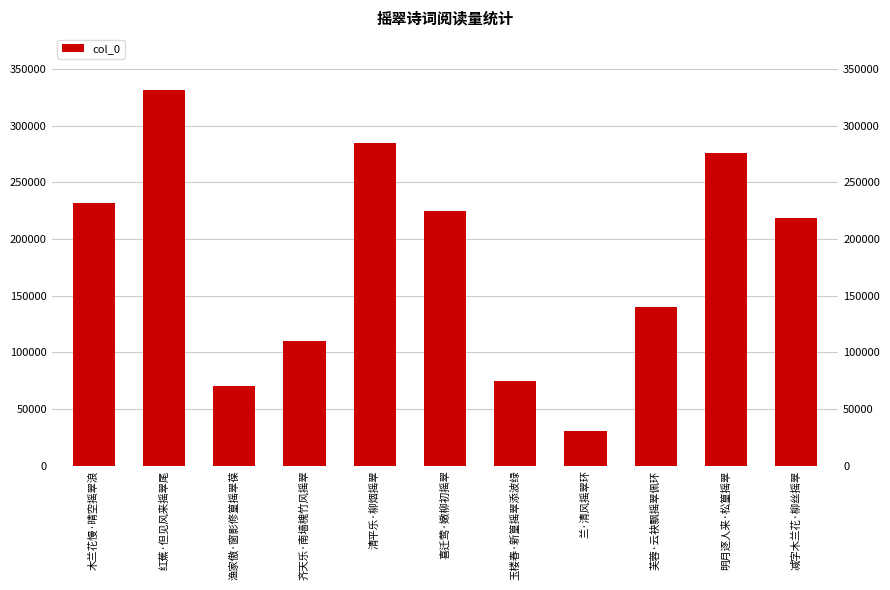

List the labels in order of value, largest first.

红蕉·但见风来摇翠尾, 清平乐·柳烟摇翠, 明月逐人来·松篁摇翠, 木兰花慢·晴空摇翠浪, 喜迁莺·嫩柳初摇翠, 减字木兰花·柳丝摇翠, 芙蓉·云袂飘摇翠佩环, 齐天乐·南墙槐竹风摇翠, 玉楼春·新篁摇翠添波绿, 渔家傲·窗影修篁摇翠葆, 兰·清风摇翠环